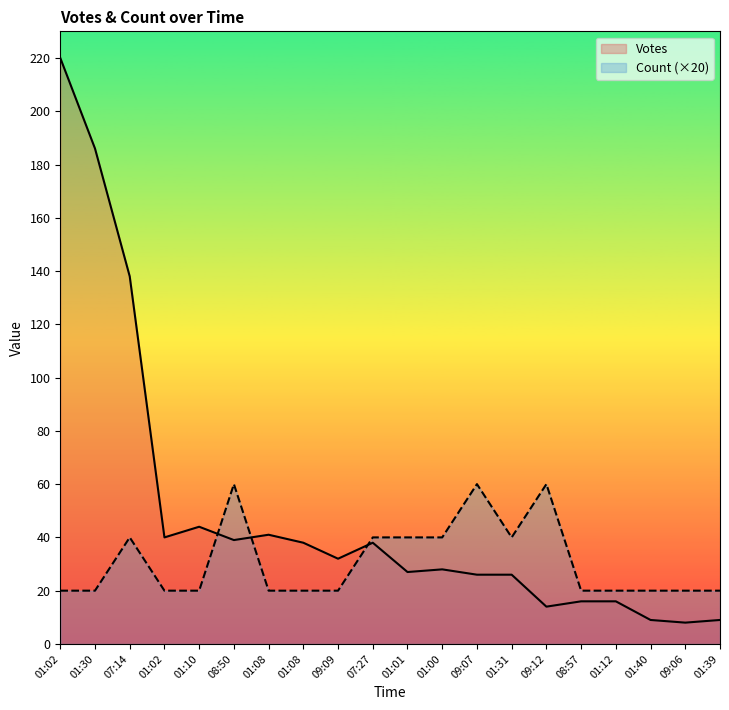

Where is the first local minimum for Count?

01:31